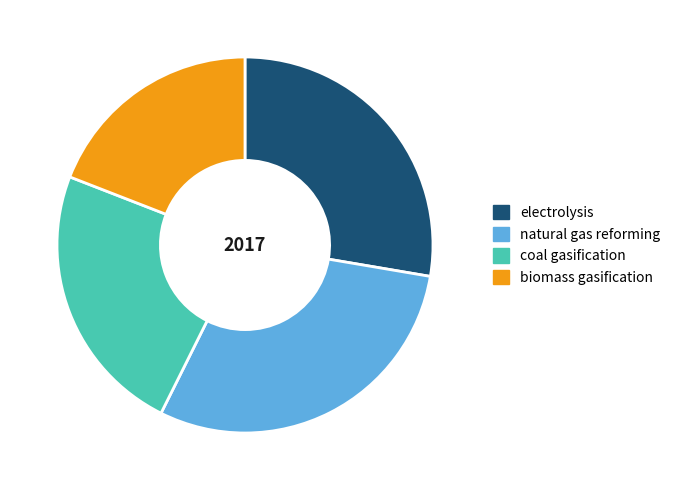

Is it true that biomass gasification is 8% of the pie?

False